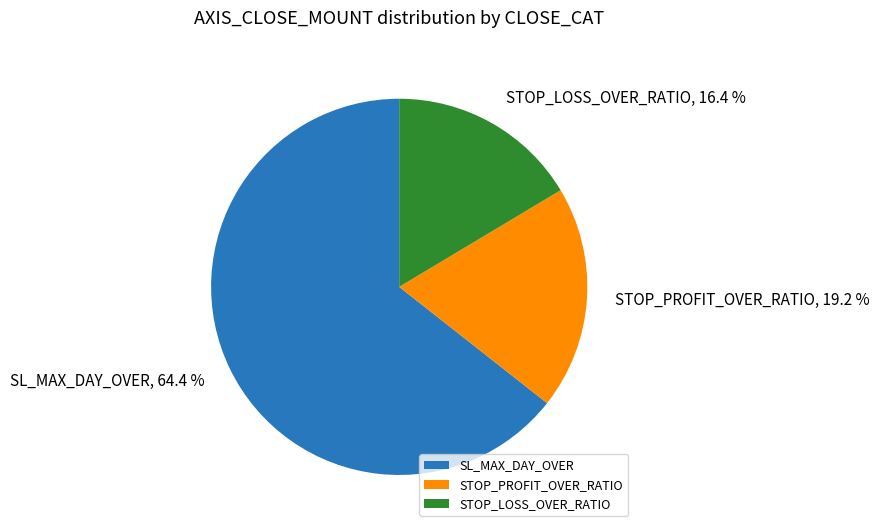

Do STOP_PROFIT_OVER_RATIO and SL_MAX_DAY_OVER together represent more than half of the pie?

Yes